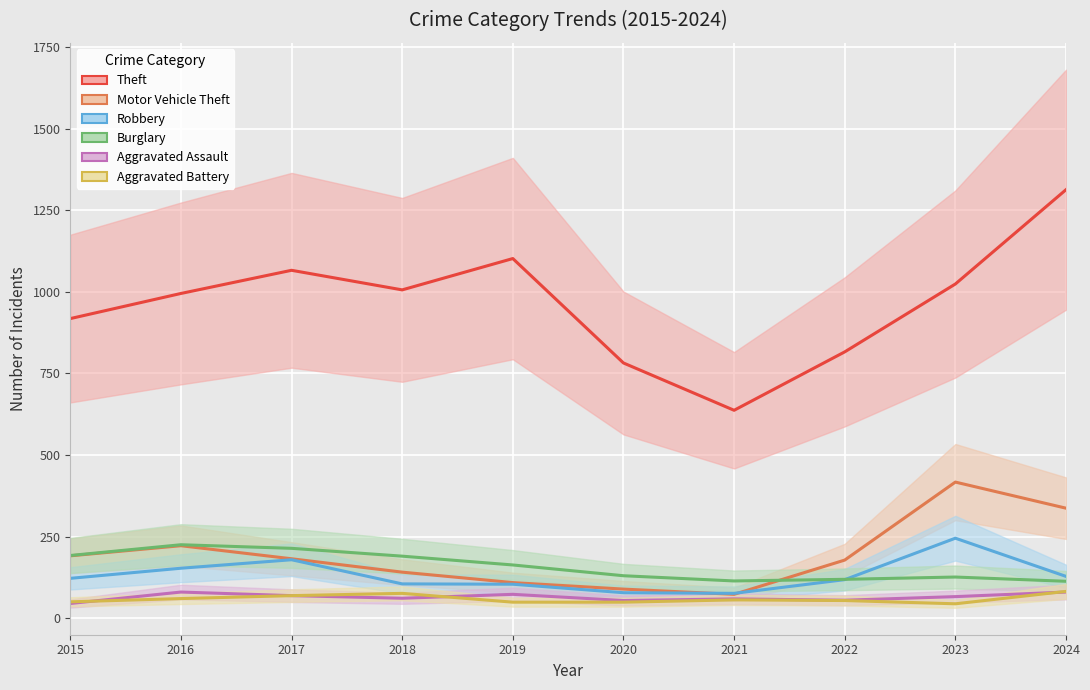

Reading left to right, list all the values displayed in this chart.

Theft: 2015=918	2016=995	2017=1066	2018=1006	2019=1102	2020=782	2021=637	2022=816	2023=1024	2024=1313
Motor Vehicle Theft: 2015=191	2016=222	2017=182	2018=141	2019=109	2020=89	2021=73	2022=178	2023=417	2024=337
Robbery: 2015=122	2016=153	2017=179	2018=105	2019=104	2020=78	2021=76	2022=118	2023=245	2024=128
Burglary: 2015=192	2016=225	2017=214	2018=190	2019=163	2020=130	2021=114	2022=119	2023=126	2024=113
Aggravated Assault: 2015=45	2016=80	2017=69	2018=61	2019=73	2020=54	2021=59	2022=55	2023=66	2024=80
Aggravated Battery: 2015=50	2016=60	2017=69	2018=76	2019=49	2020=49	2021=56	2022=54	2023=44	2024=82